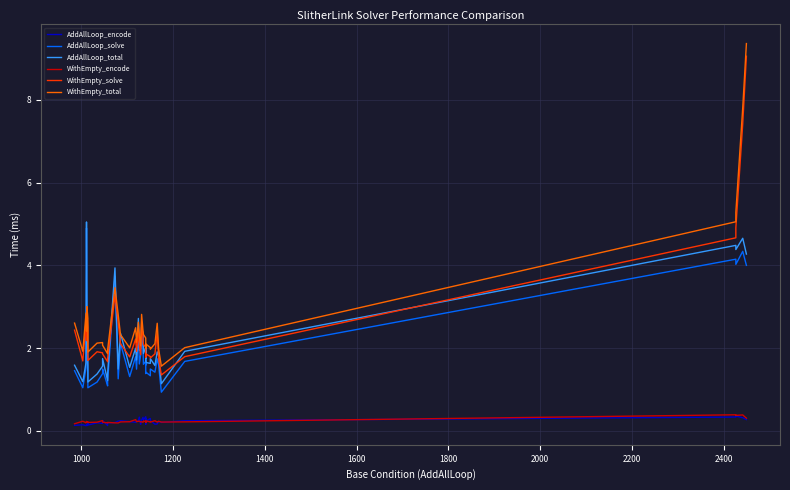

Rank the series by their maximum value, from highest to lowest.

WithEmpty_total, WithEmpty_solve, AddAllLoop_total, AddAllLoop_solve, WithEmpty_encode, AddAllLoop_encode